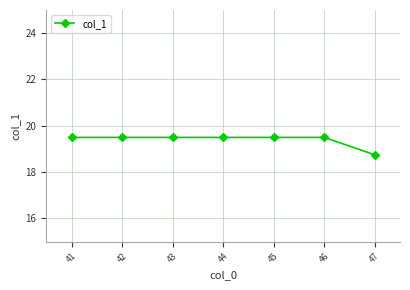

What is the minimum value shown in the chart?

18.8